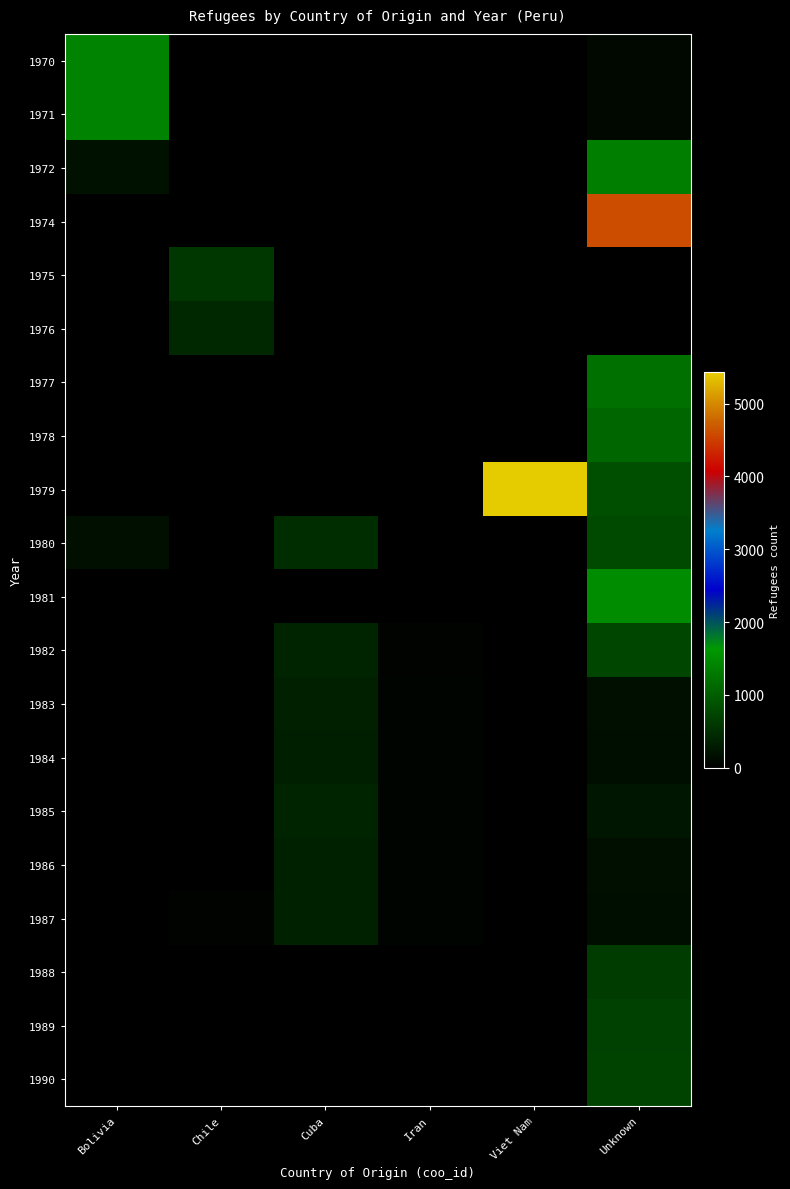

Reading right to left, extract all data points from this chart.

1970: Unknown=100	Viet Nam=0	Iran=0	Cuba=0	Chile=0	Bolivia=1400
1971: Unknown=100	Viet Nam=0	Iran=0	Cuba=0	Chile=0	Bolivia=1400
1972: Unknown=1350	Viet Nam=0	Iran=0	Cuba=0	Chile=0	Bolivia=200
1974: Unknown=4600	Viet Nam=0	Iran=0	Cuba=0	Chile=0	Bolivia=0
1975: Unknown=0	Viet Nam=0	Iran=0	Cuba=0	Chile=600	Bolivia=0
1976: Unknown=0	Viet Nam=0	Iran=0	Cuba=0	Chile=440	Bolivia=0
1977: Unknown=1200	Viet Nam=0	Iran=0	Cuba=0	Chile=0	Bolivia=0
1978: Unknown=1100	Viet Nam=0	Iran=0	Cuba=0	Chile=0	Bolivia=0
1979: Unknown=850	Viet Nam=5430	Iran=0	Cuba=0	Chile=0	Bolivia=0
1980: Unknown=800	Viet Nam=0	Iran=0	Cuba=490	Chile=0	Bolivia=170
1981: Unknown=1500	Viet Nam=0	Iran=0	Cuba=0	Chile=0	Bolivia=0
1982: Unknown=760	Viet Nam=0	Iran=50	Cuba=390	Chile=0	Bolivia=0
1983: Unknown=180	Viet Nam=0	Iran=60	Cuba=360	Chile=0	Bolivia=0
1984: Unknown=160	Viet Nam=0	Iran=60	Cuba=340	Chile=0	Bolivia=0
1985: Unknown=250	Viet Nam=0	Iran=60	Cuba=390	Chile=0	Bolivia=0
1986: Unknown=170	Viet Nam=0	Iran=60	Cuba=370	Chile=0	Bolivia=0
1987: Unknown=160	Viet Nam=0	Iran=60	Cuba=370	Chile=50	Bolivia=0
1988: Unknown=654	Viet Nam=0	Iran=0	Cuba=0	Chile=0	Bolivia=0
1989: Unknown=691	Viet Nam=0	Iran=0	Cuba=0	Chile=0	Bolivia=0
1990: Unknown=724	Viet Nam=0	Iran=0	Cuba=0	Chile=0	Bolivia=0